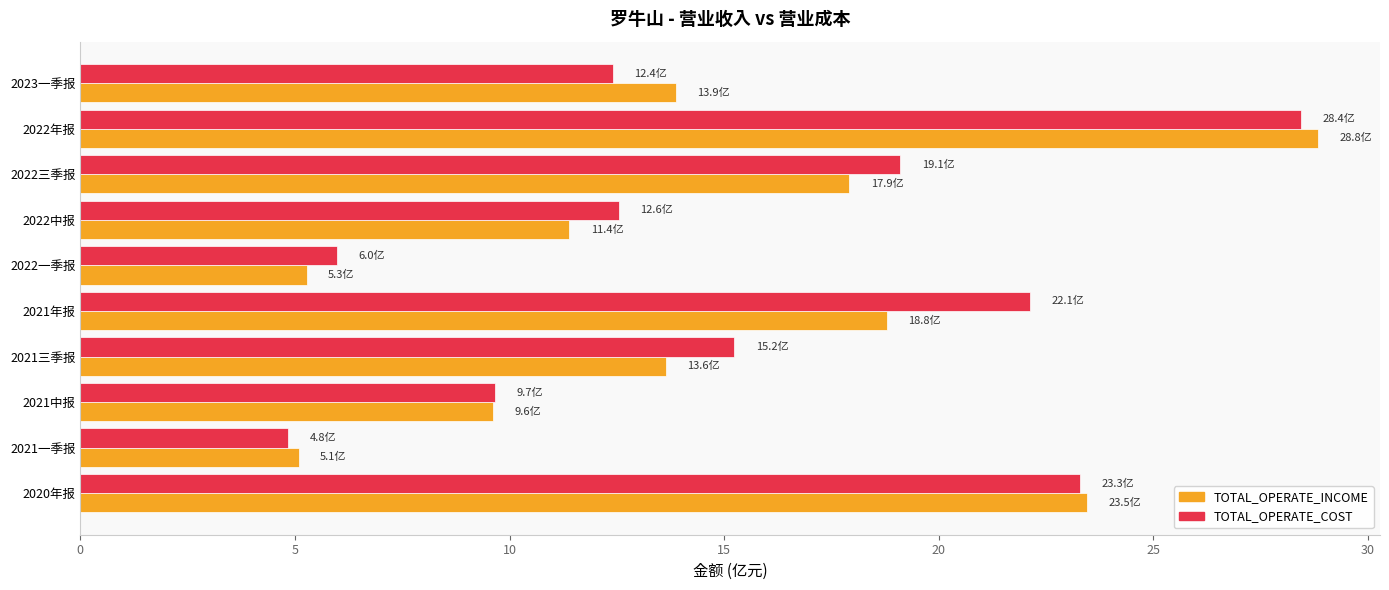

What is the average value of the TOTAL_OPERATE_INCOME series?

14.8